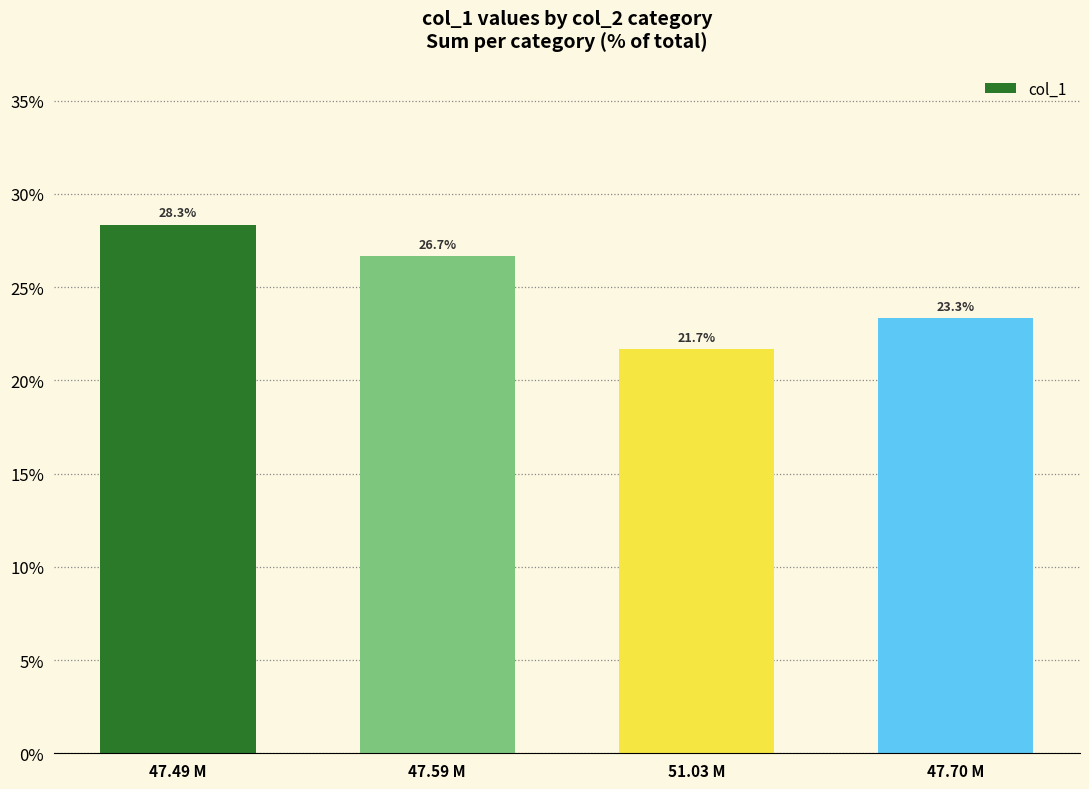

Rank the categories by value from lowest to highest.

51.03 M, 47.70 M, 47.59 M, 47.49 M